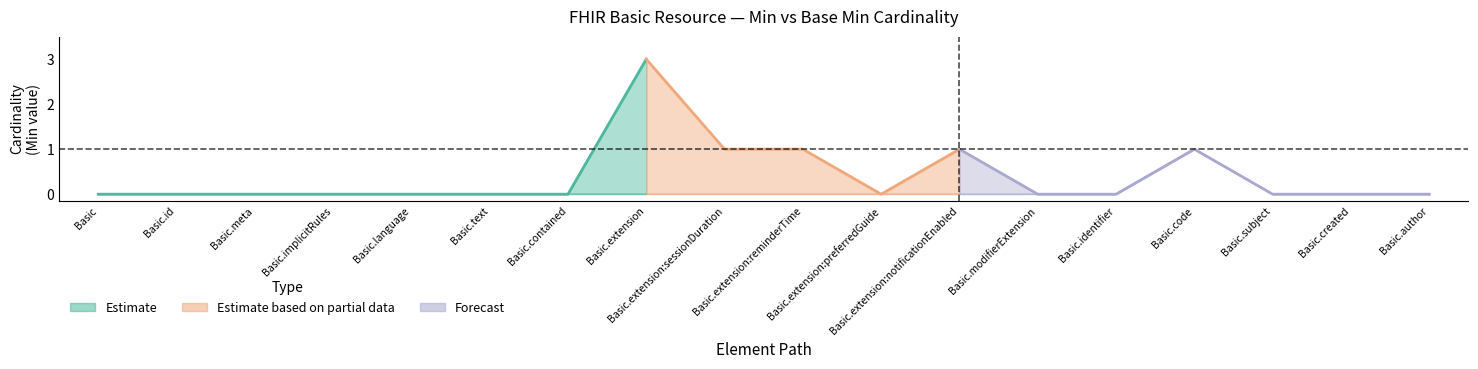

Reading right to left, list all the values displayed in this chart.

Min: Basic.author=0	Basic.created=0	Basic.subject=0	Basic.code=1	Basic.identifier=0	Basic.modifierExtension=0	Basic.extension:notificationEnabled=1	Basic.extension:preferredGuide=0	Basic.extension:reminderTime=1	Basic.extension:sessionDuration=1	Basic.extension=3	Basic.contained=0	Basic.text=0	Basic.language=0	Basic.implicitRules=0	Basic.meta=0	Basic.id=0	Basic=0
Base Min: Basic.author=0	Basic.created=0	Basic.subject=0	Basic.code=1	Basic.identifier=0	Basic.modifierExtension=0	Basic.extension:notificationEnabled=0	Basic.extension:preferredGuide=0	Basic.extension:reminderTime=0	Basic.extension:sessionDuration=0	Basic.extension=0	Basic.contained=0	Basic.text=0	Basic.language=0	Basic.implicitRules=0	Basic.meta=0	Basic.id=0	Basic=0